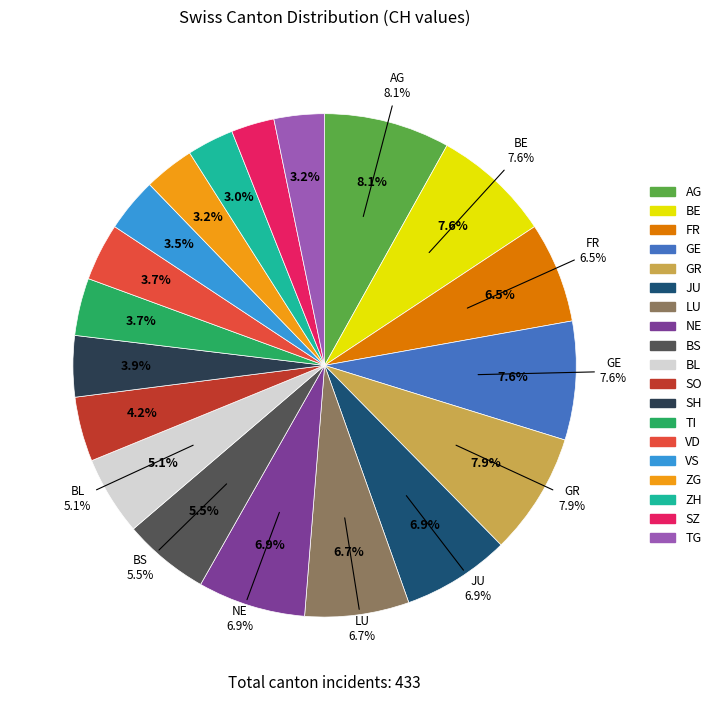

What is the change in value from NE to ZH?

-17